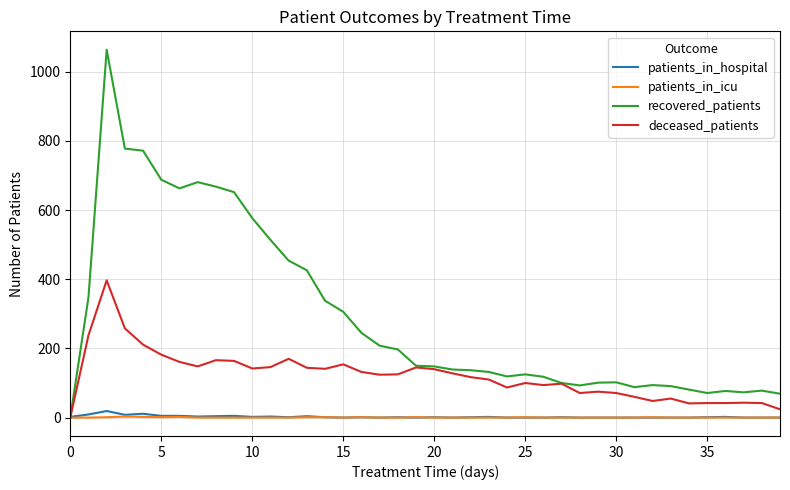

What is the difference between the maximum and minimum values in the patients_in_icu series?

3